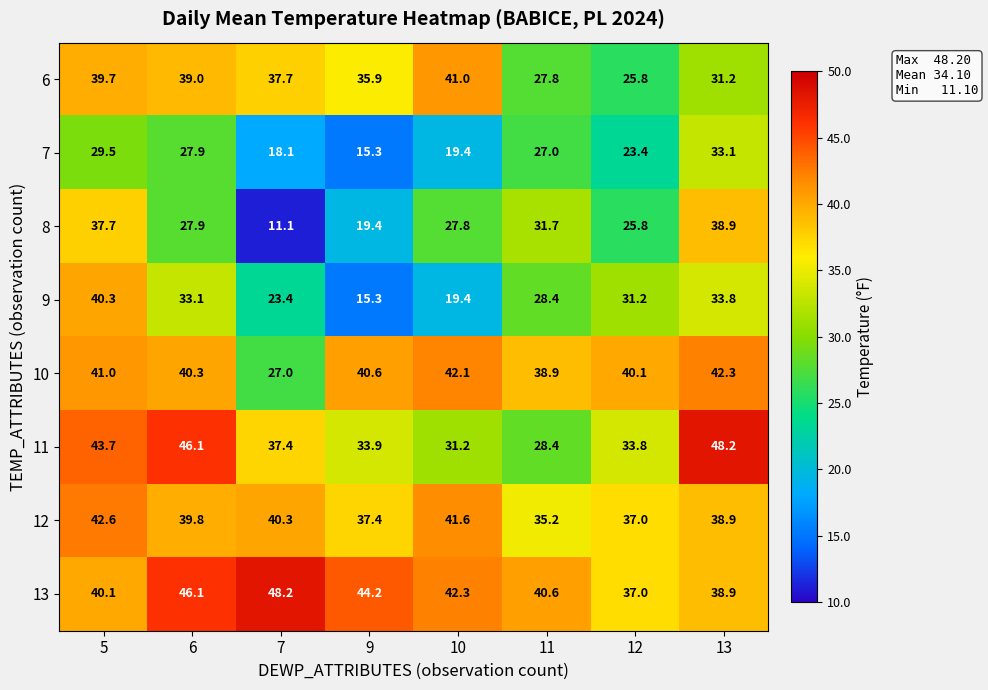

Which label corresponds to the smallest value in the chart?

7